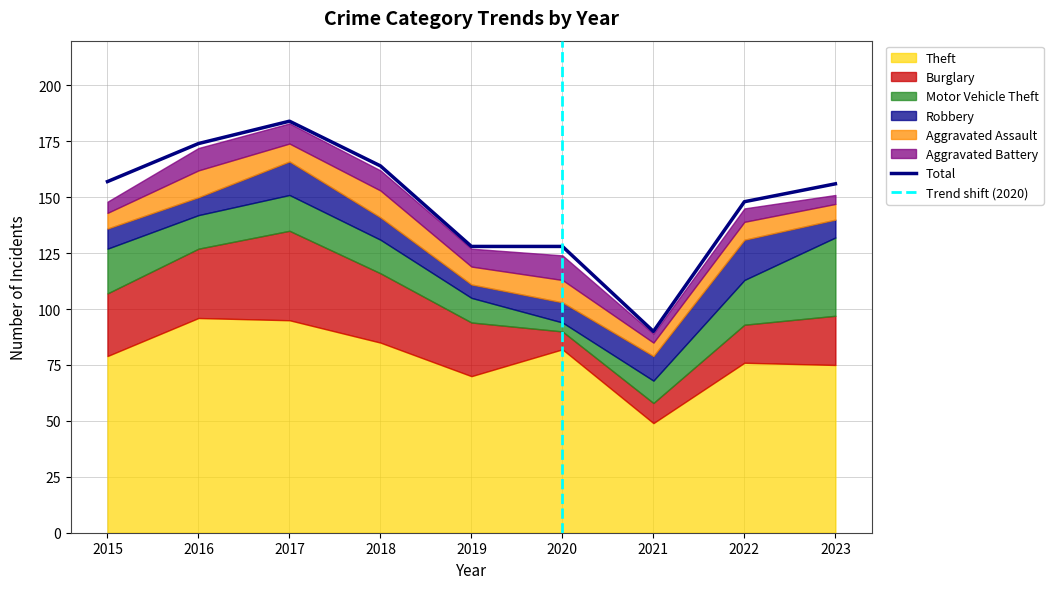

Read the Motor Vehicle Theft value at 2021, to the nearest 5.

10